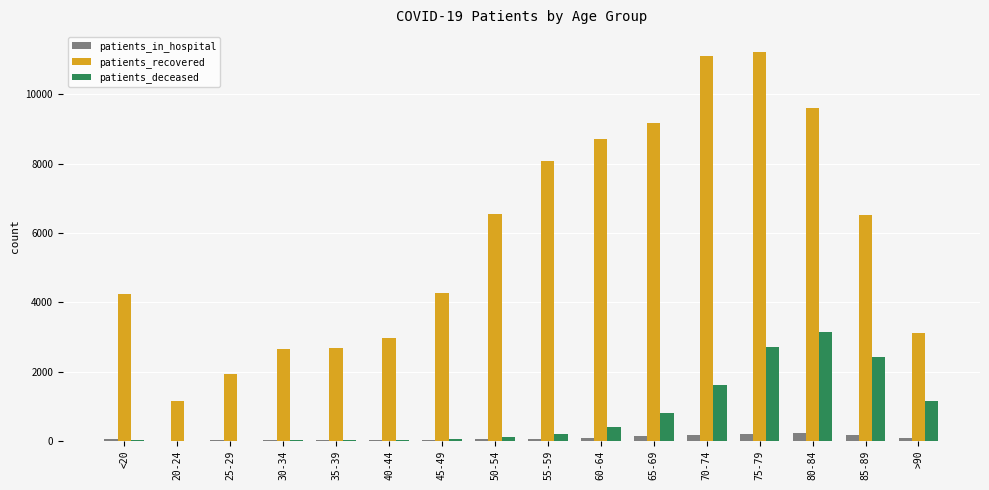

Count the number of data series in this chart.

3